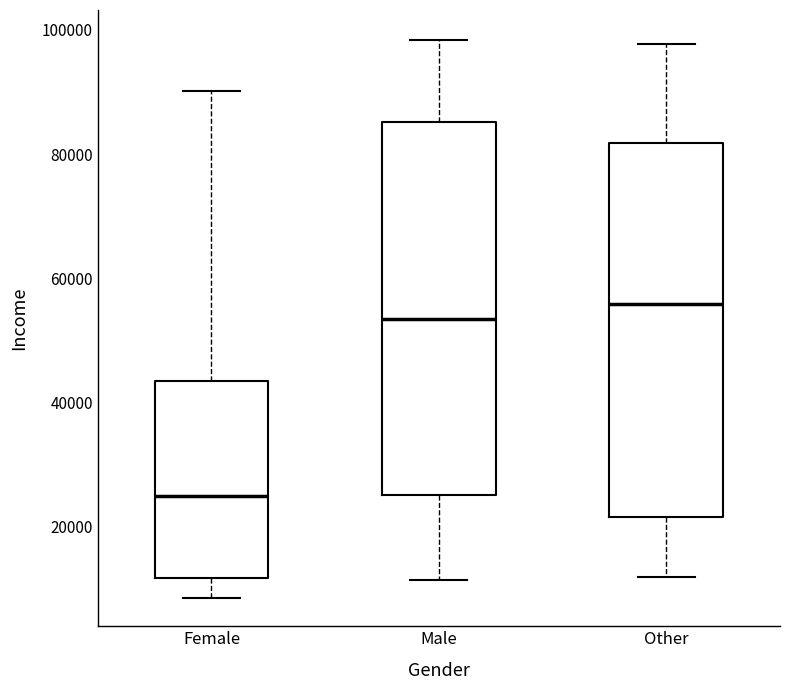

Which box has the lowest median line?

Female